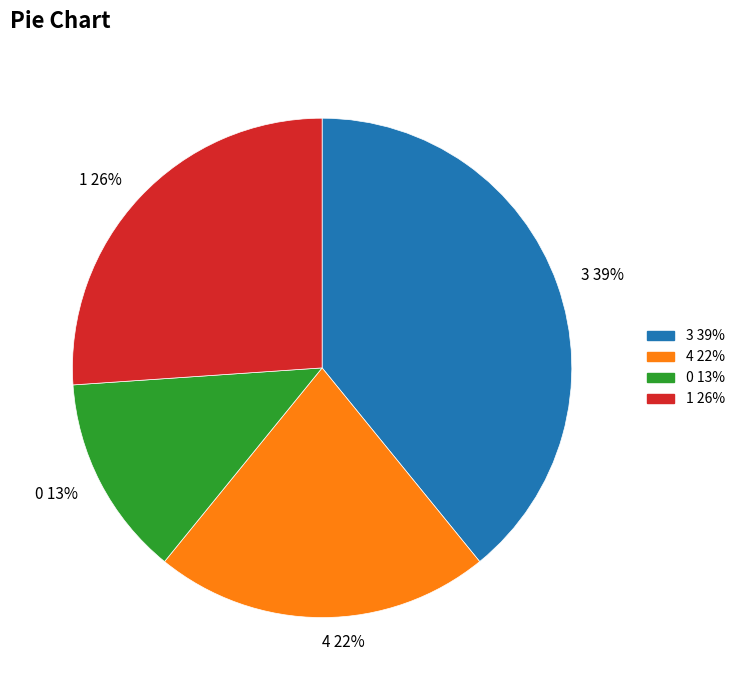

Does 4 22% account for over 50% of the chart?

No